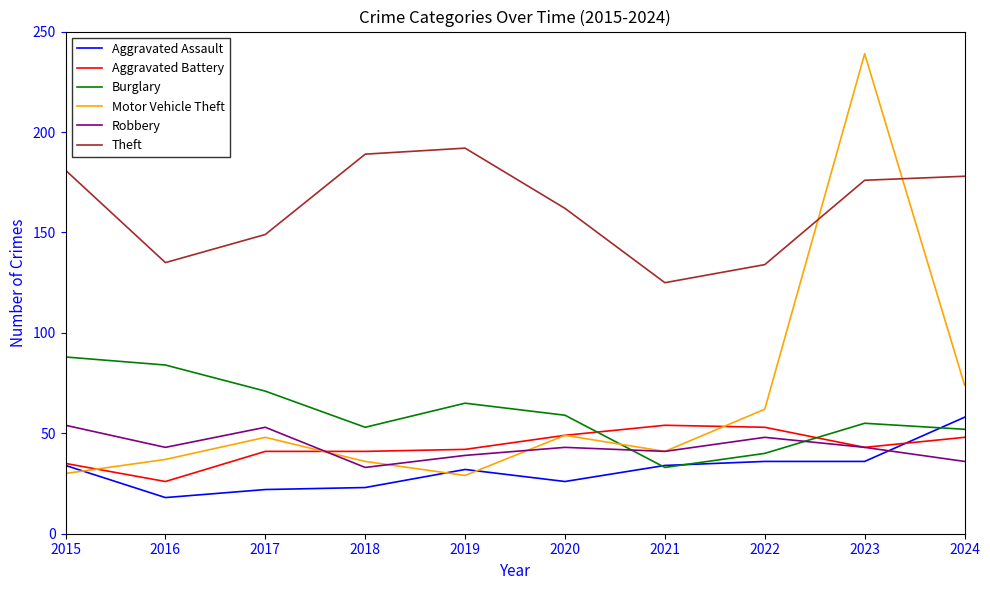

True or false: Motor Vehicle Theft has a value of 49 at 2020.

True